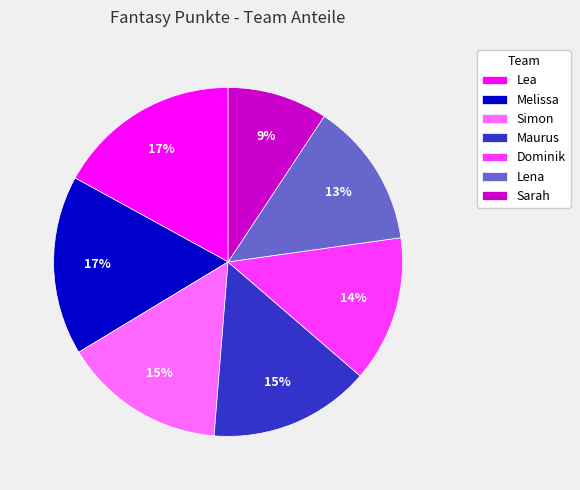

Which has a higher value, Lea or Lena?

Lea